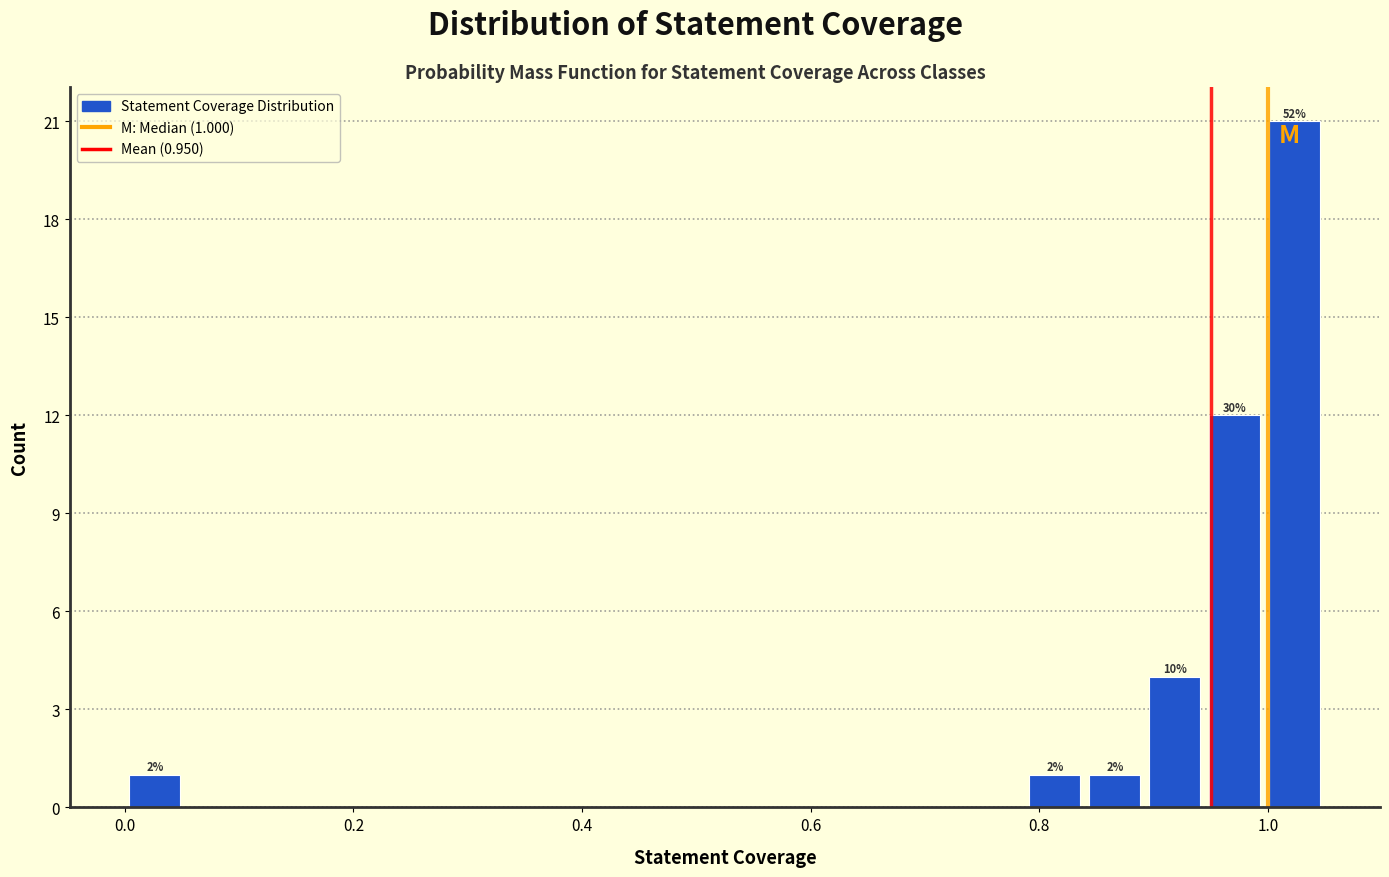

Around what value on the x-axis is the tallest bar? Give the approximate position of its centre, as read against the axis.

1.02